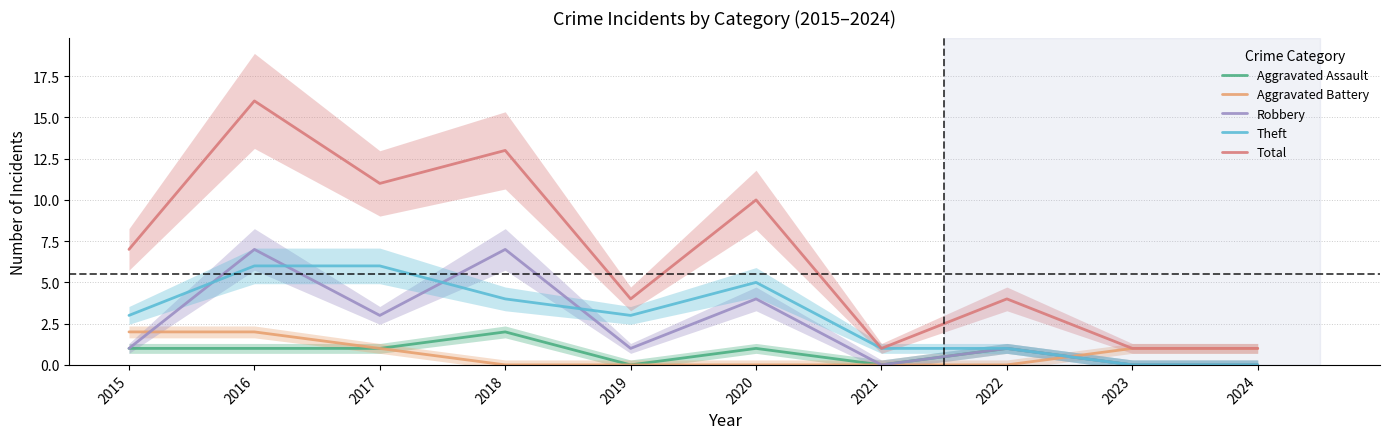

What is the sum of all Robbery values?

24